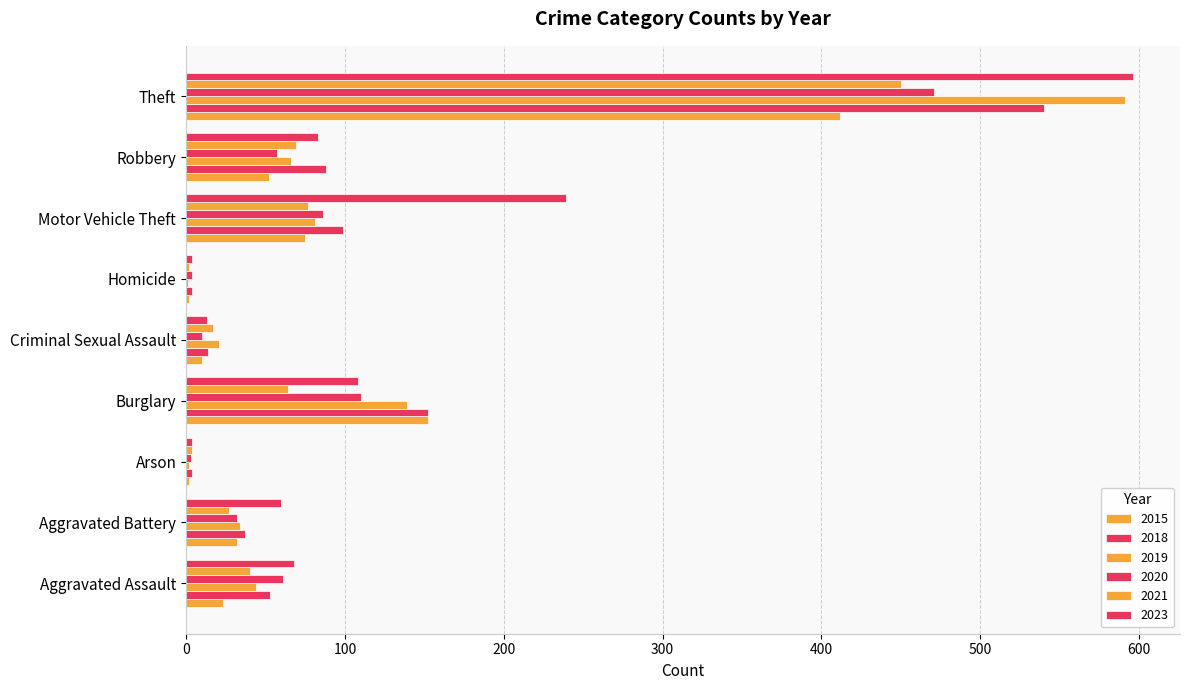

The 2019 series shows 1 at Arson. True or false?

False